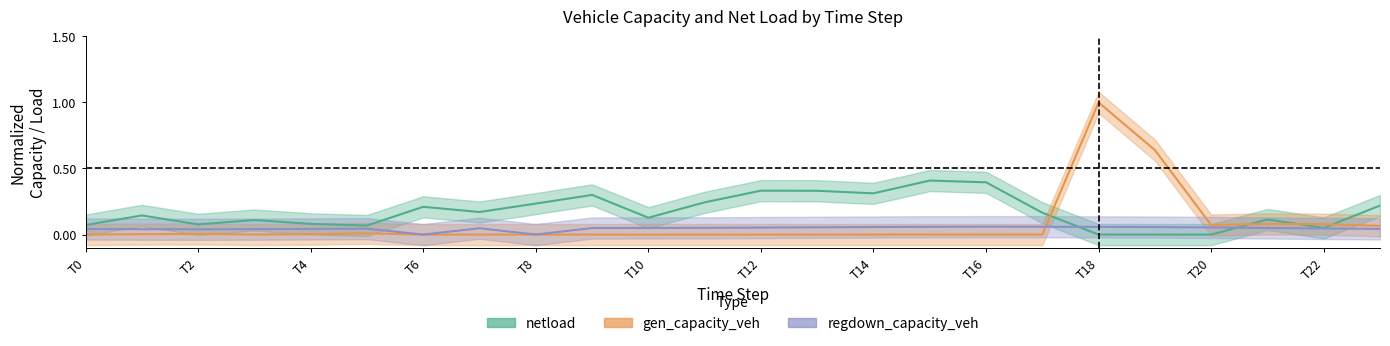

At which label is netload closest to 0?

T18